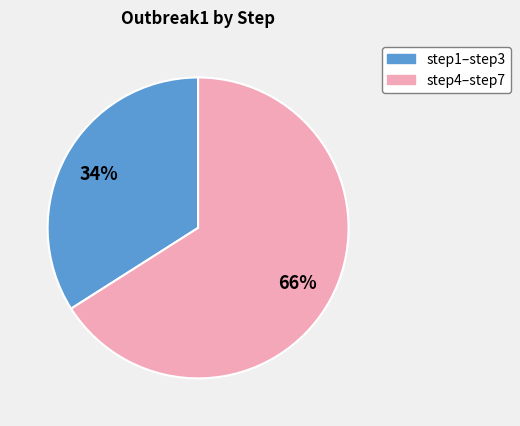

Is there any slice that represents more than half of the pie?

Yes